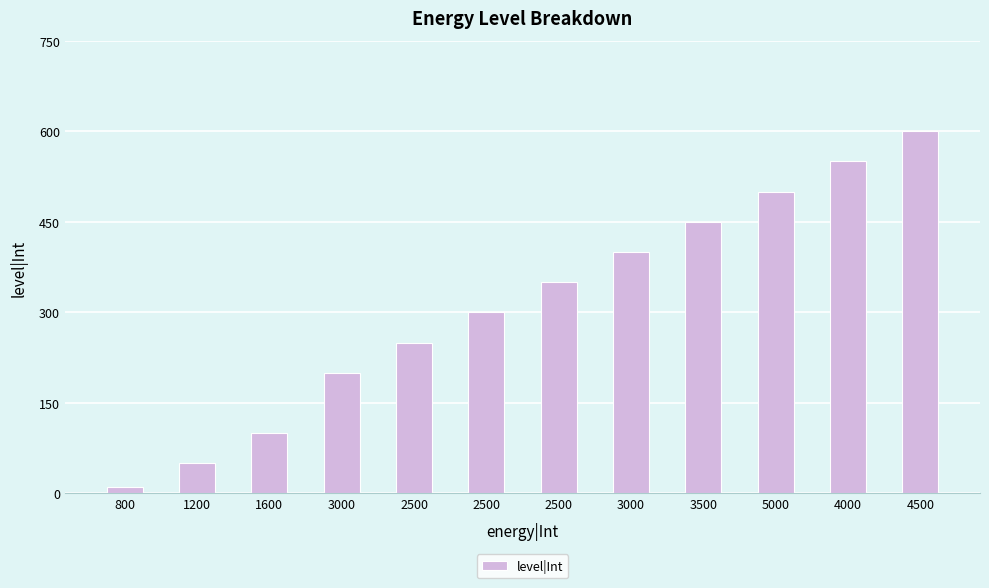

Are the bars horizontal?

No